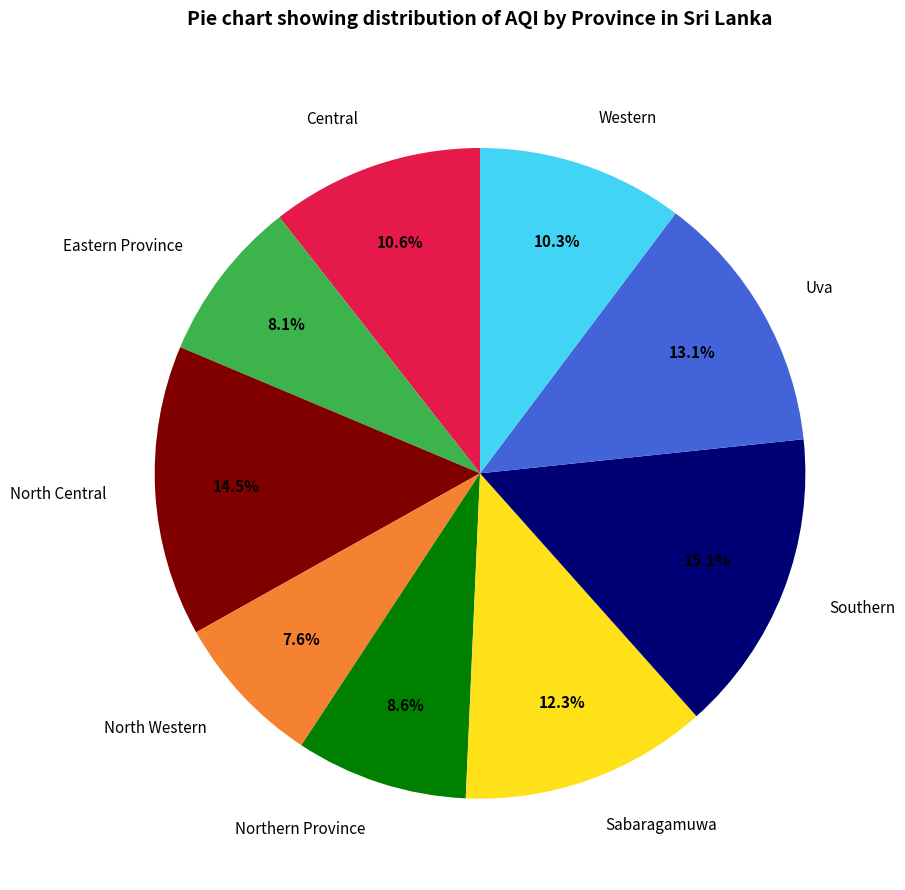

To the nearest percent, what percentage of the pie is North Western?

8%